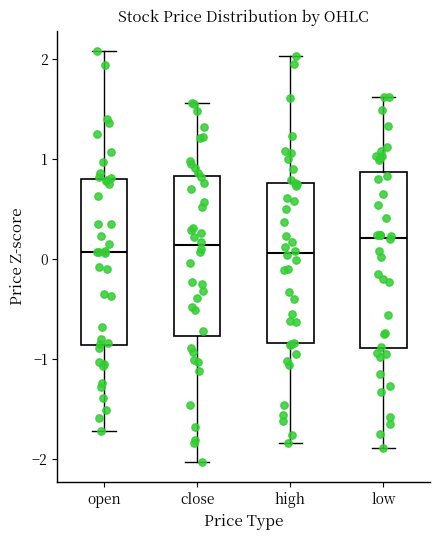

Reading left to right, read every box against the y-axis: the position of its median line, the range the box covers, and the ends of its whiskers. The values are not printed on the chart, so give them approximately, as read against the axis.

open: median 0.1, box -0.9 to 0.8, whiskers -1.7 to 2.1
close: median 0.1, box -0.8 to 0.8, whiskers -2.0 to 1.6
high: median 0.1, box -0.8 to 0.8, whiskers -1.8 to 2.0
low: median 0.2, box -0.9 to 0.9, whiskers -1.9 to 1.6